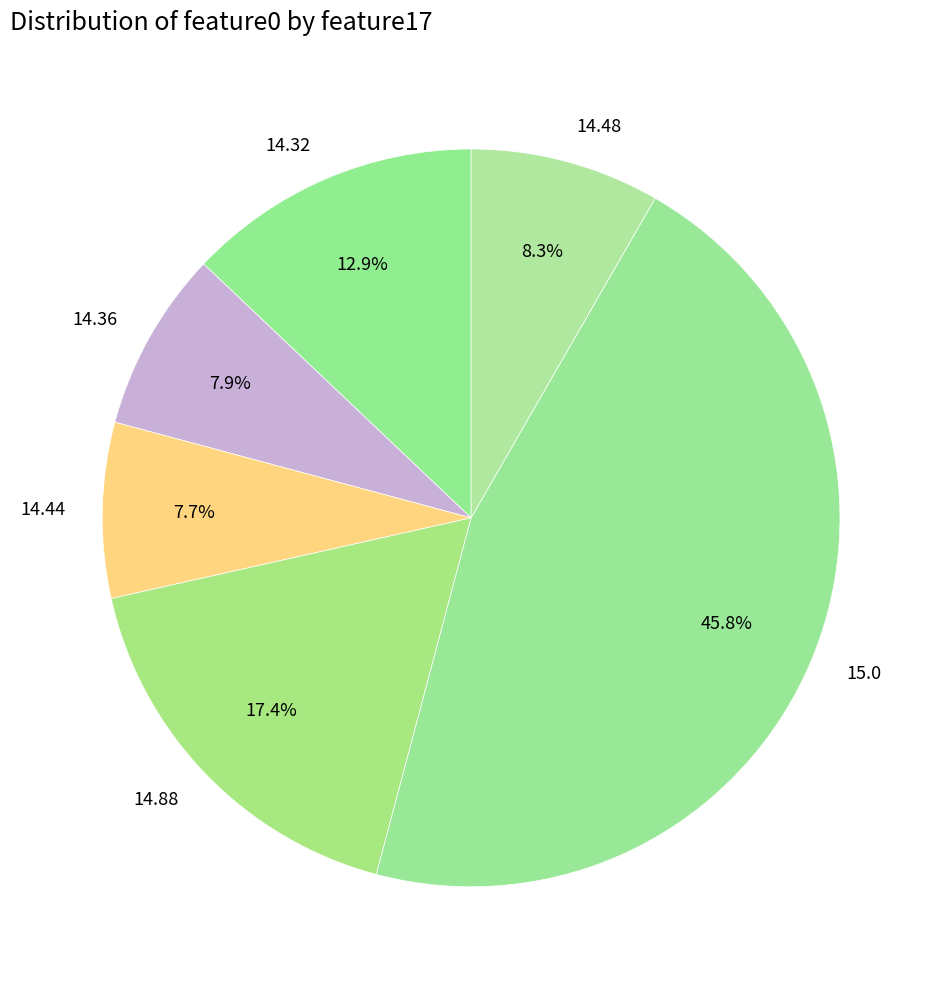

Is the sum of 14.36 and 14.44 greater than half?

No